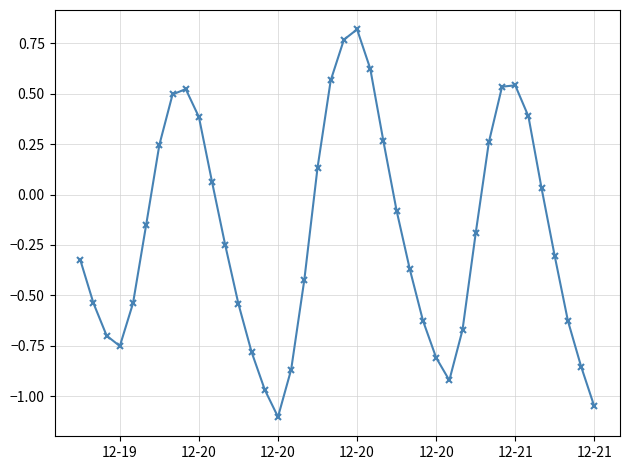

What is the sum of all values?

-7.8